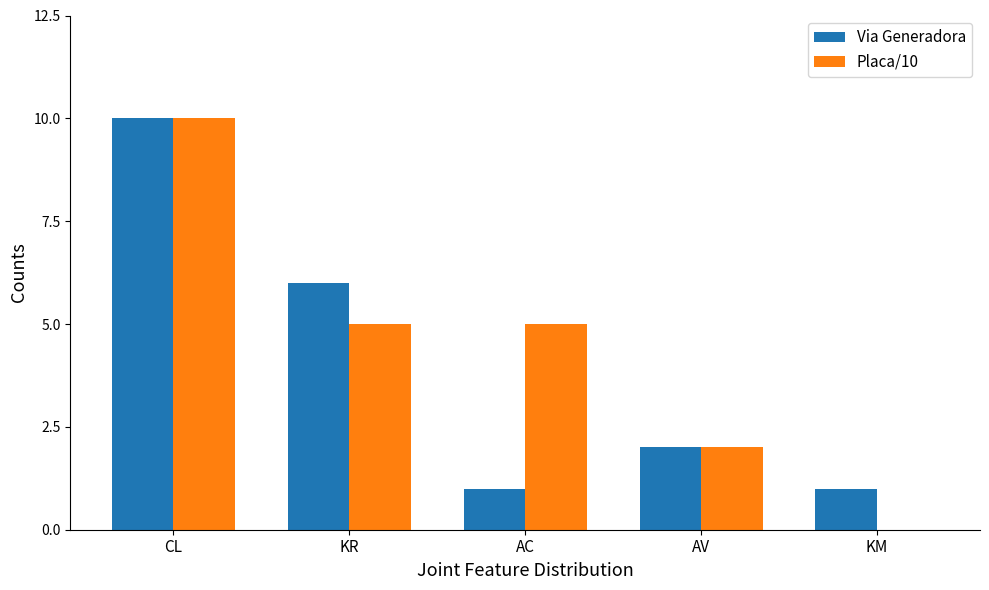

Reading left to right, extract all data points from this chart.

Via Generadora: CL=10	KR=6	AC=1	AV=2	KM=1
Placa/10: CL=10	KR=5	AC=5	AV=2	KM=0